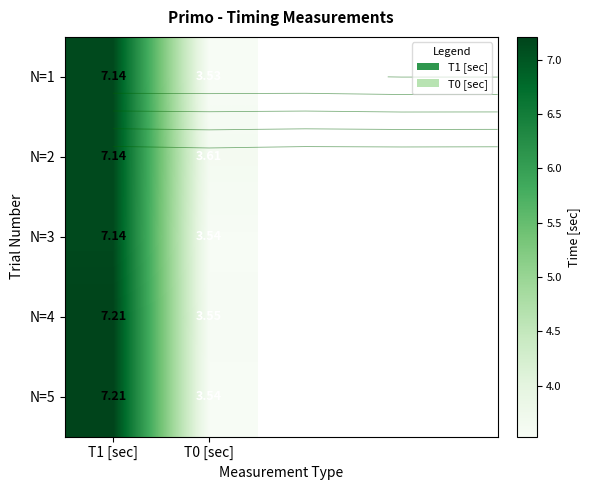

What is the spread (max minus min) of values at T0 [sec]?

0.1